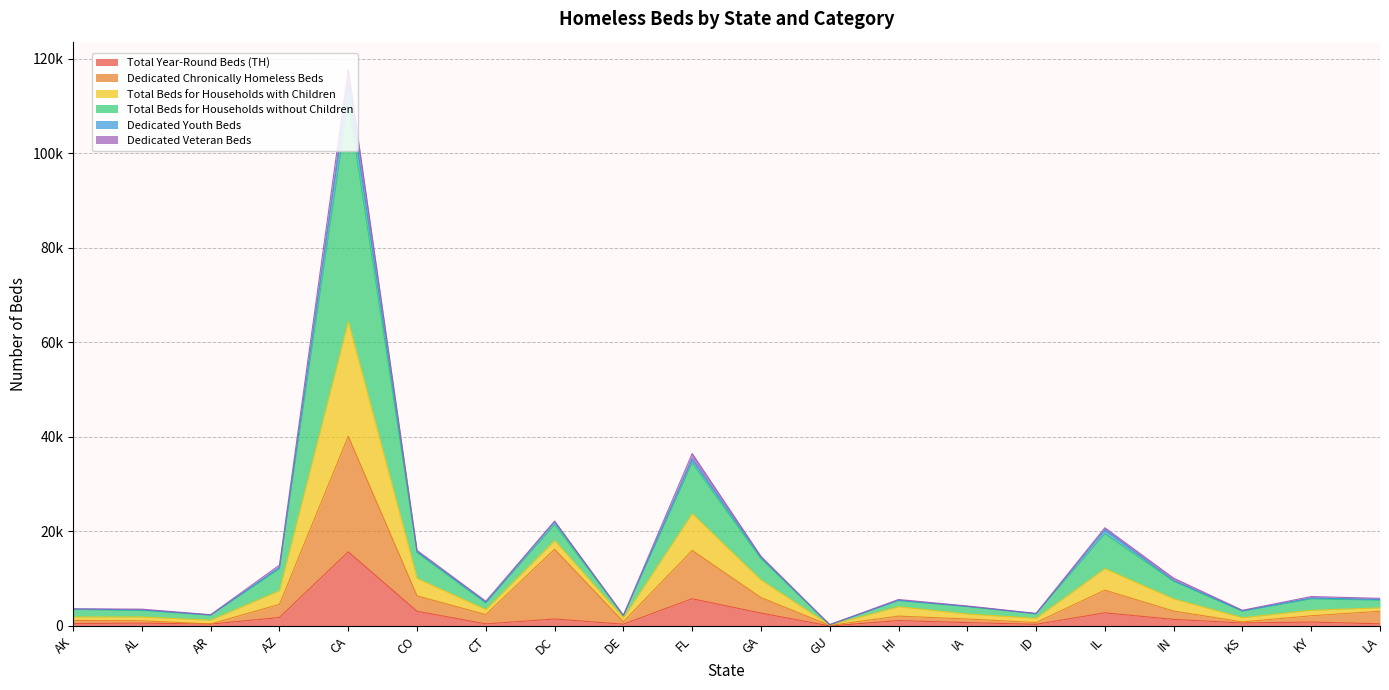

Does the chart display data point markers on the line(s)?

No